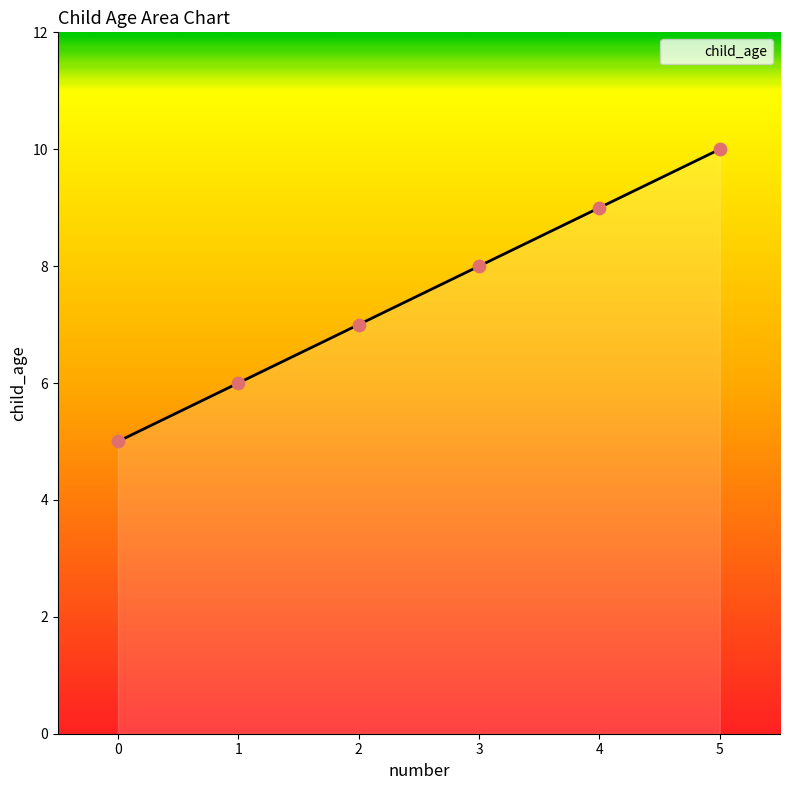

What is the ratio of the value at 2 to the value at 1?

1.2